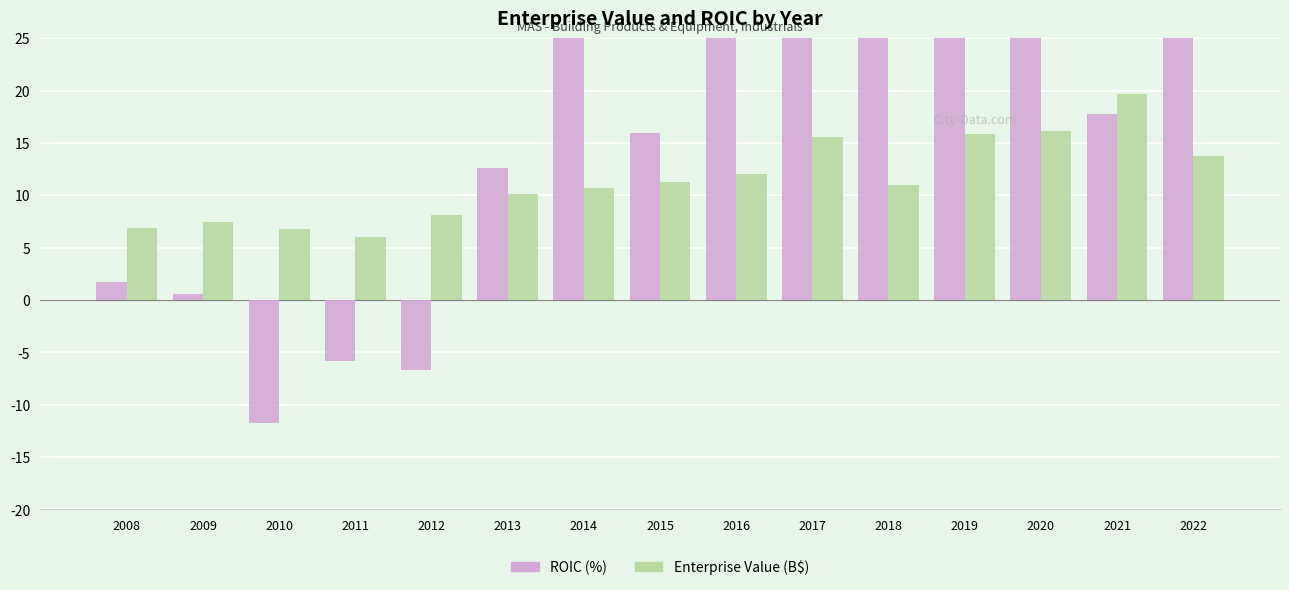

At how many categories does at least one series exceed -7?

15